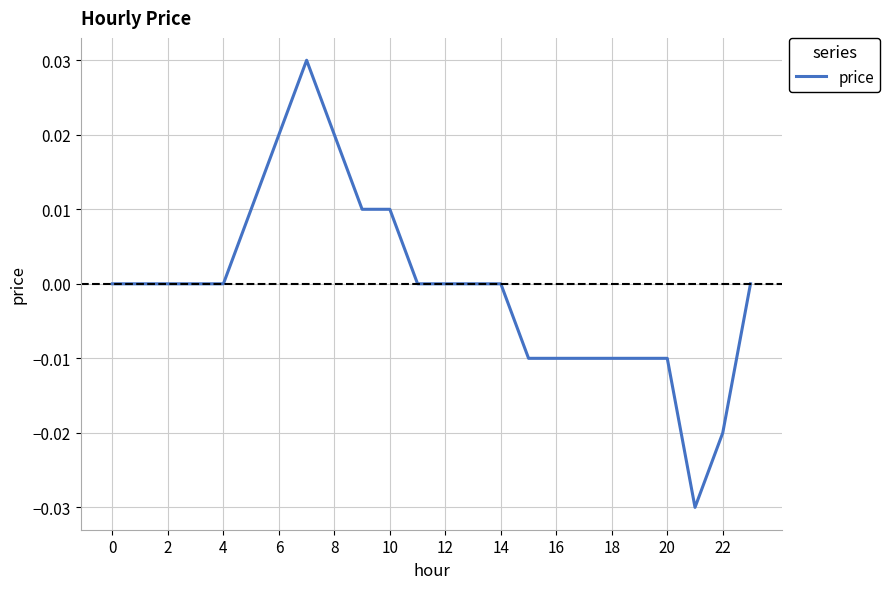

Between 6 and 14, which is larger?

6